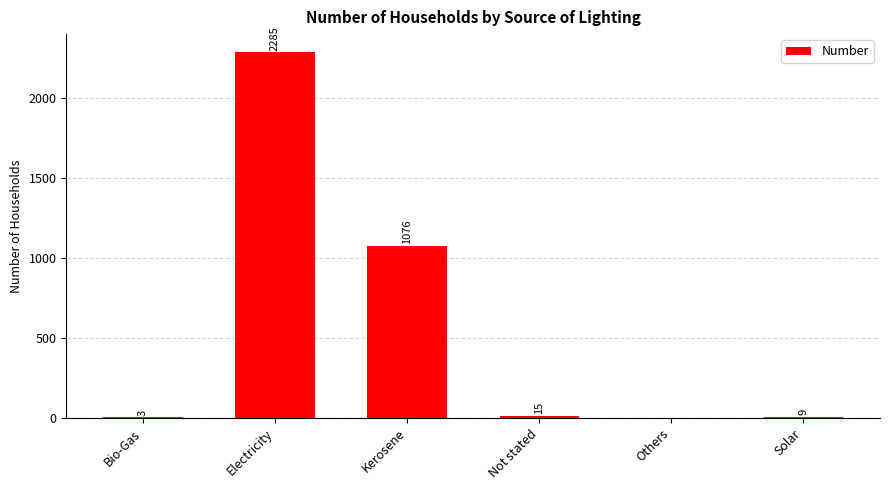

Which category has the highest value across all series?

Electricity